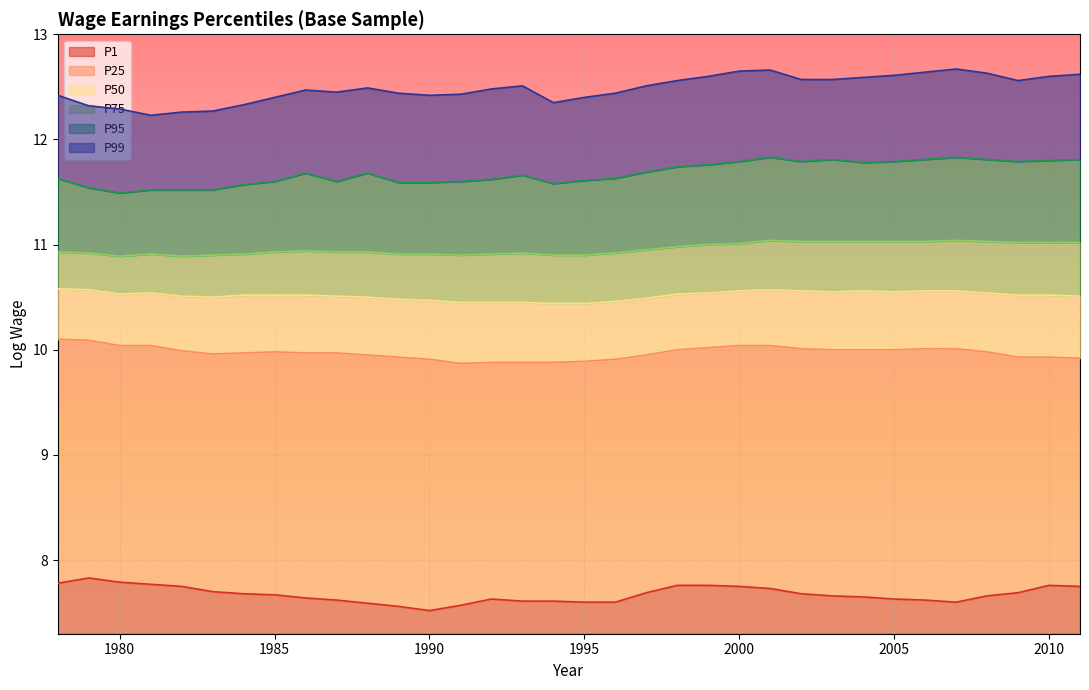

At which category does P99 reach its first local peak?

1986